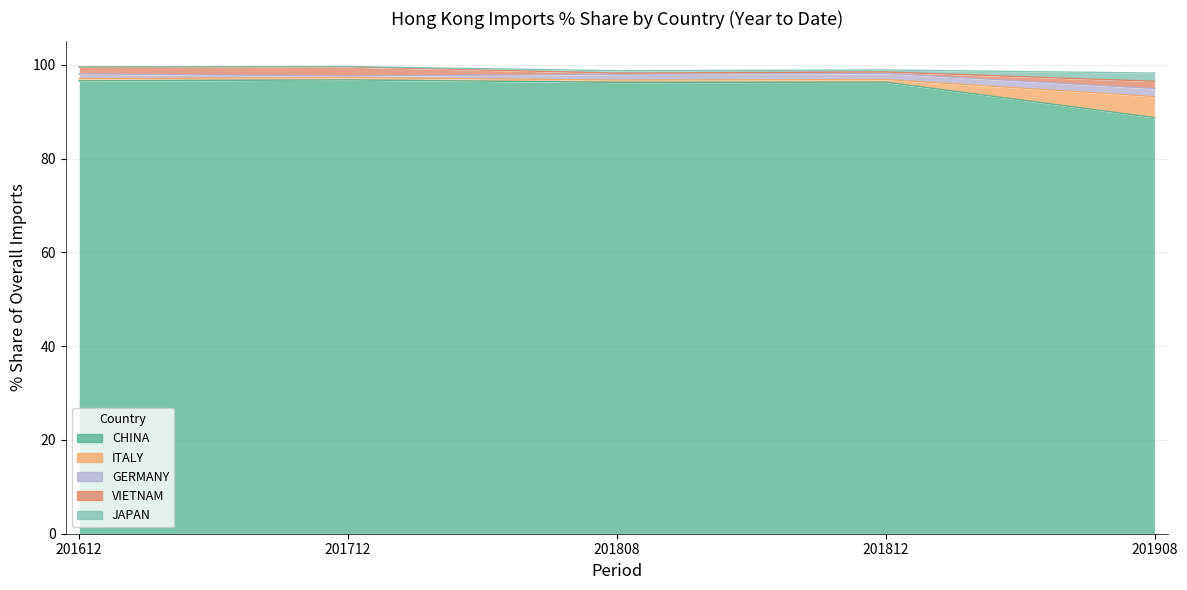

At which category is the sum across all series the highest?

201712